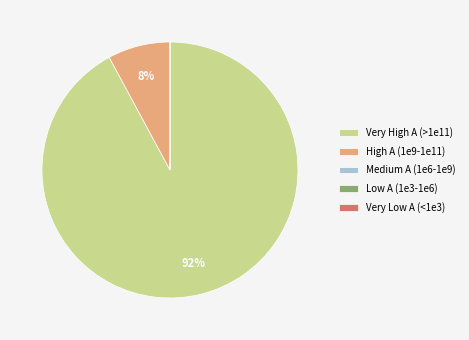

To the nearest percent, what is the average slice percentage?

20%